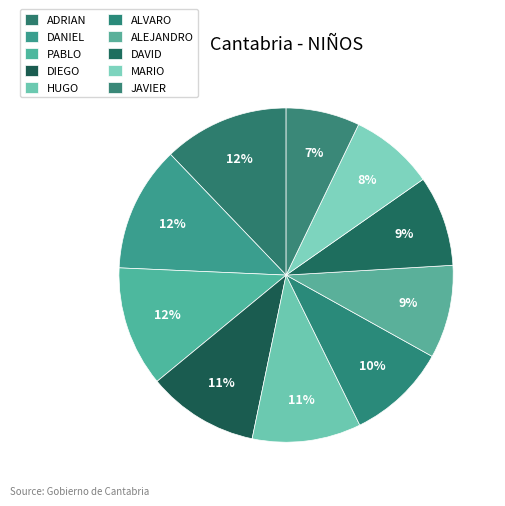

How many segments does this pie chart have?

10